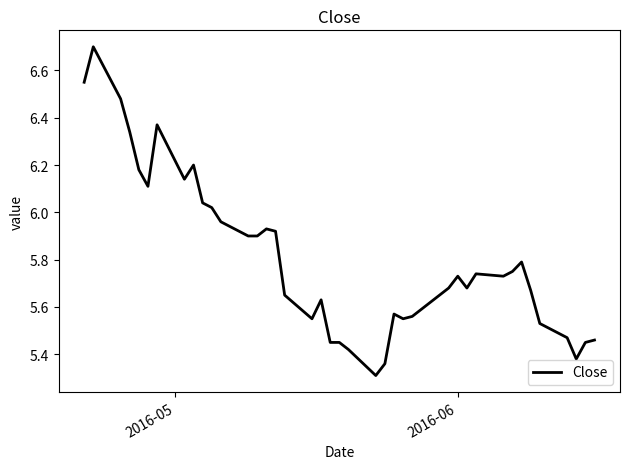

What is the smallest value displayed?

5.3